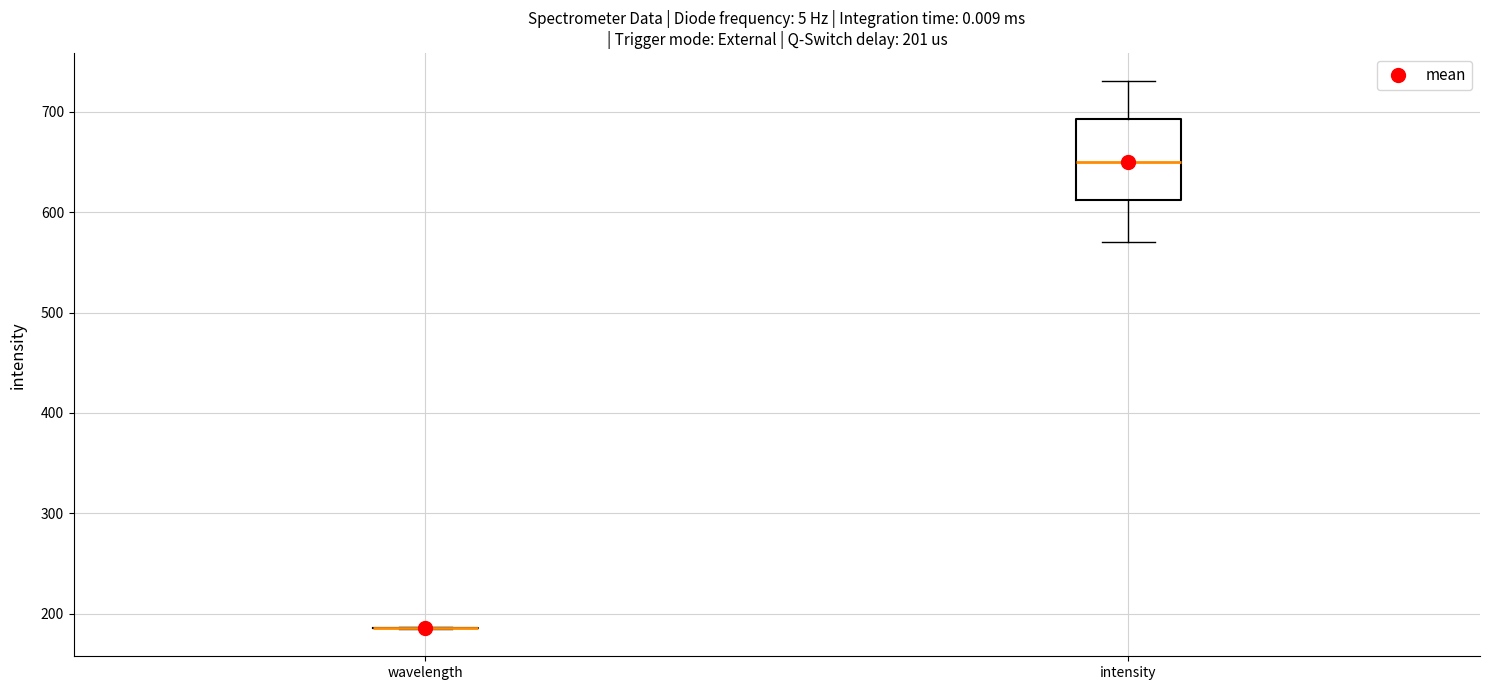

Which box is the tallest, from its lower edge to its upper edge?

intensity